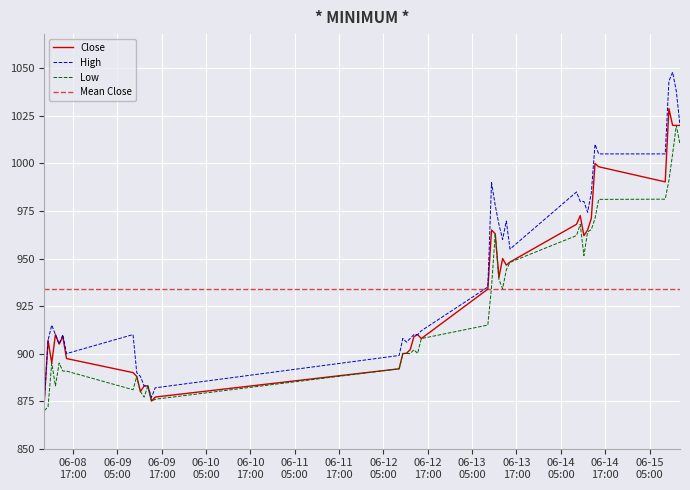

At how many categories does at least one series exceed 998?

7